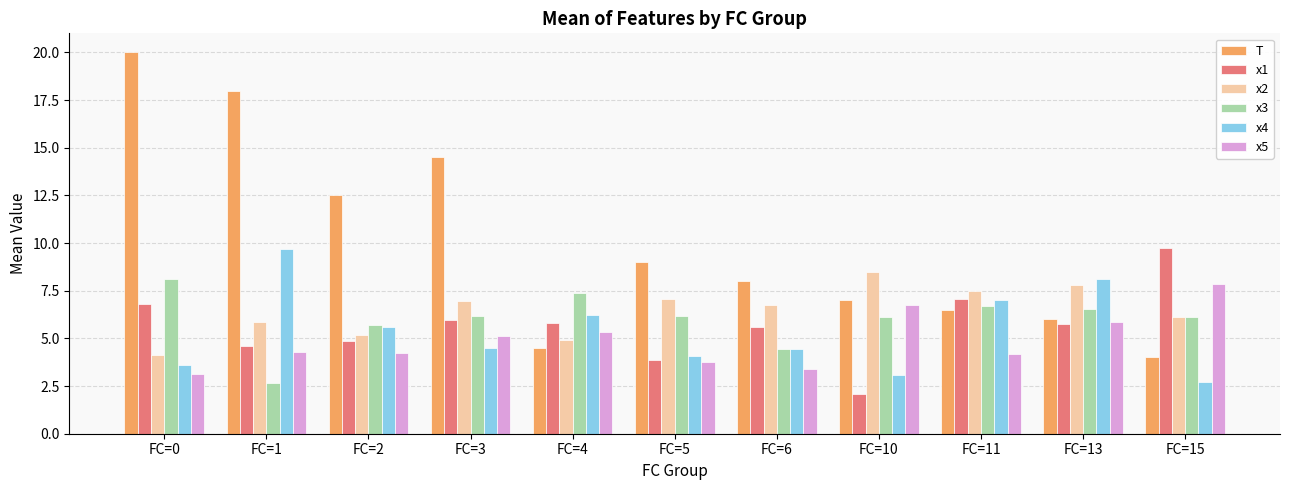

True or false: T has a value of 9.0 at FC=5.

True